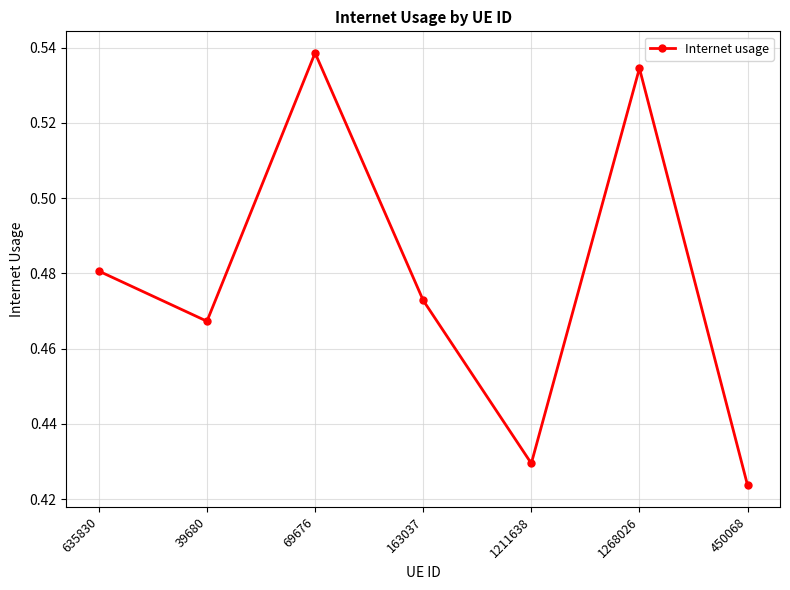

At which label is the value closest to 0?

450068